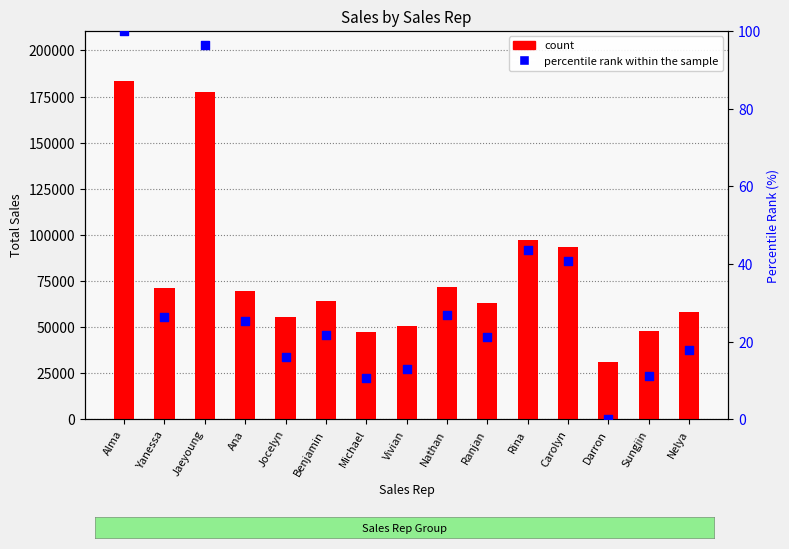

Which series contains the highest Y value?

count